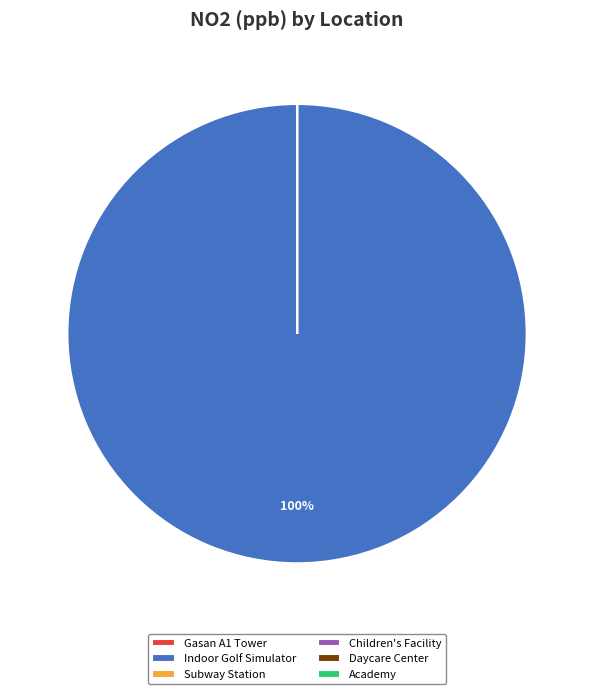

What is the largest slice in the pie chart?

Indoor Golf Simulator